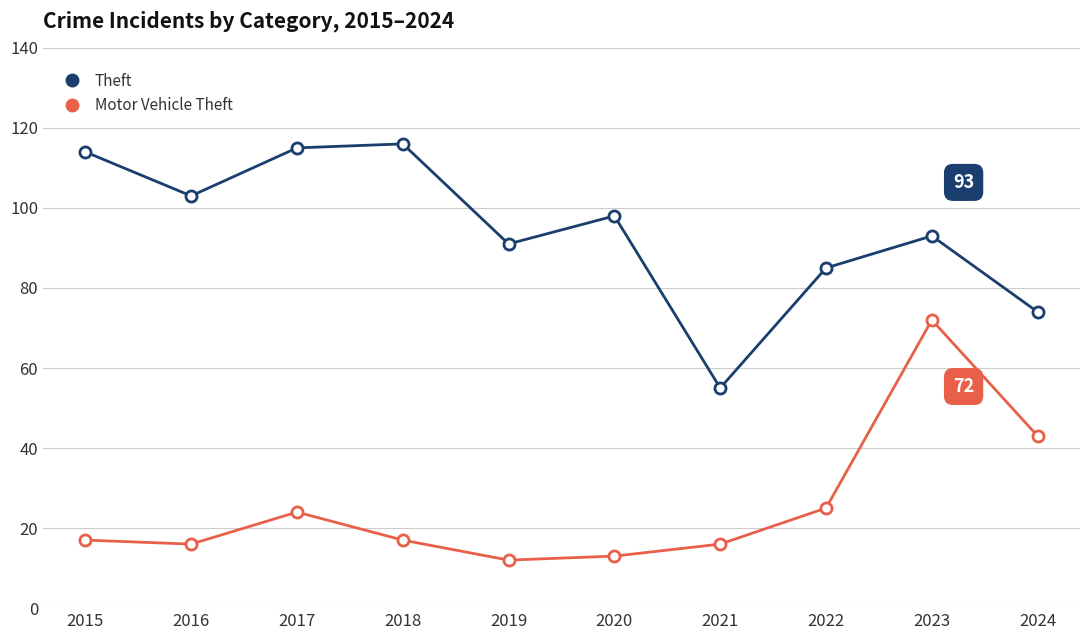

True or false: Theft and Motor Vehicle Theft intersect in this chart.

False